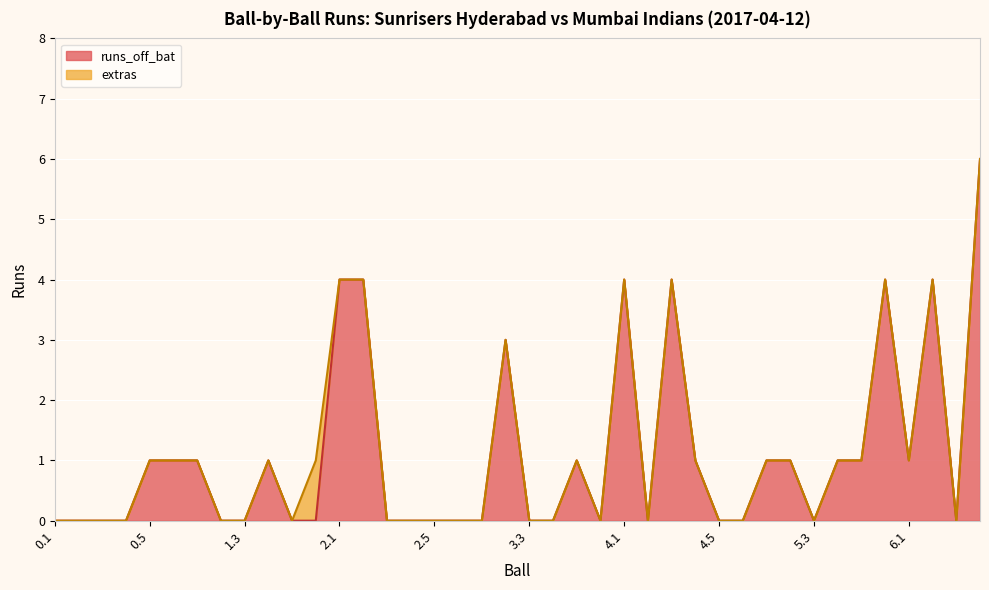

What is the difference between the maximum and minimum values?

6